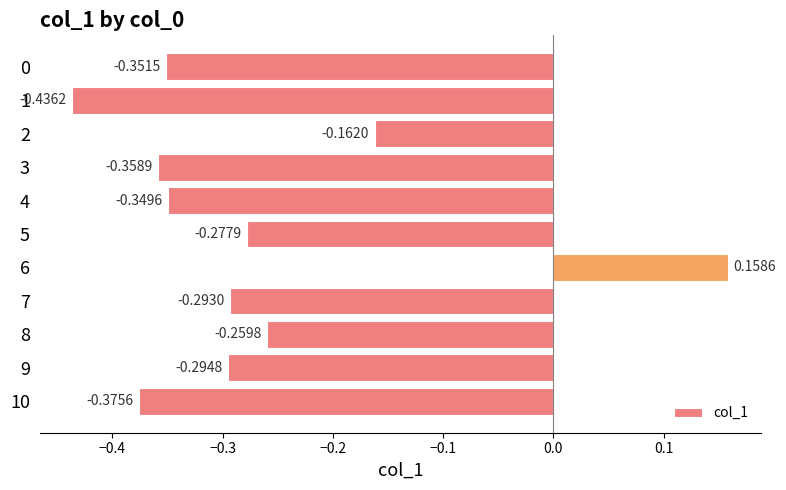

Which label corresponds to the largest value in the chart?

6